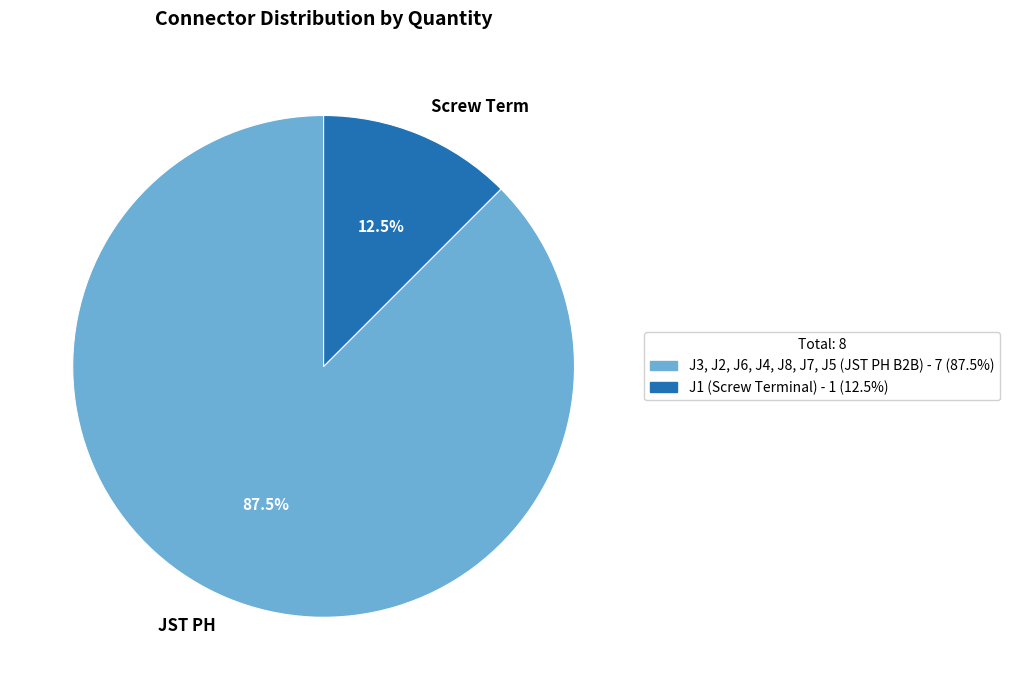

Which category accounts for the majority?

JST PH